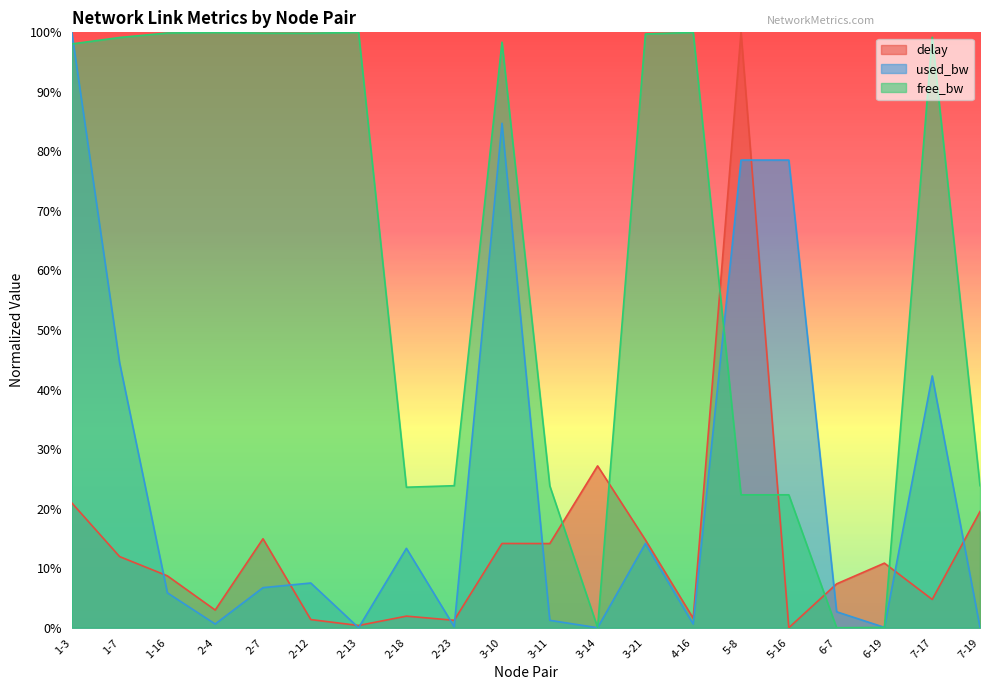

How many interior local valleys does the delay series have?

7